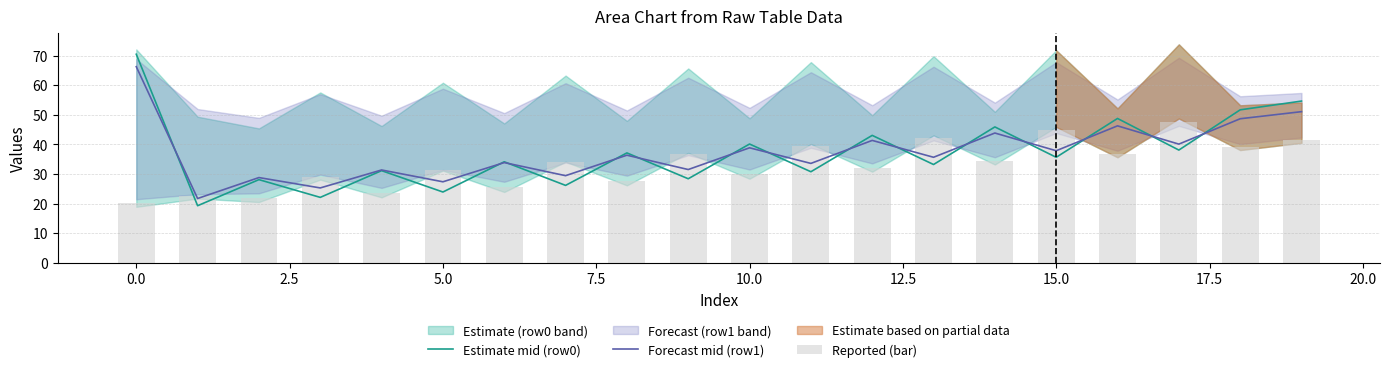

What is the total value across all series at 18?

139.4